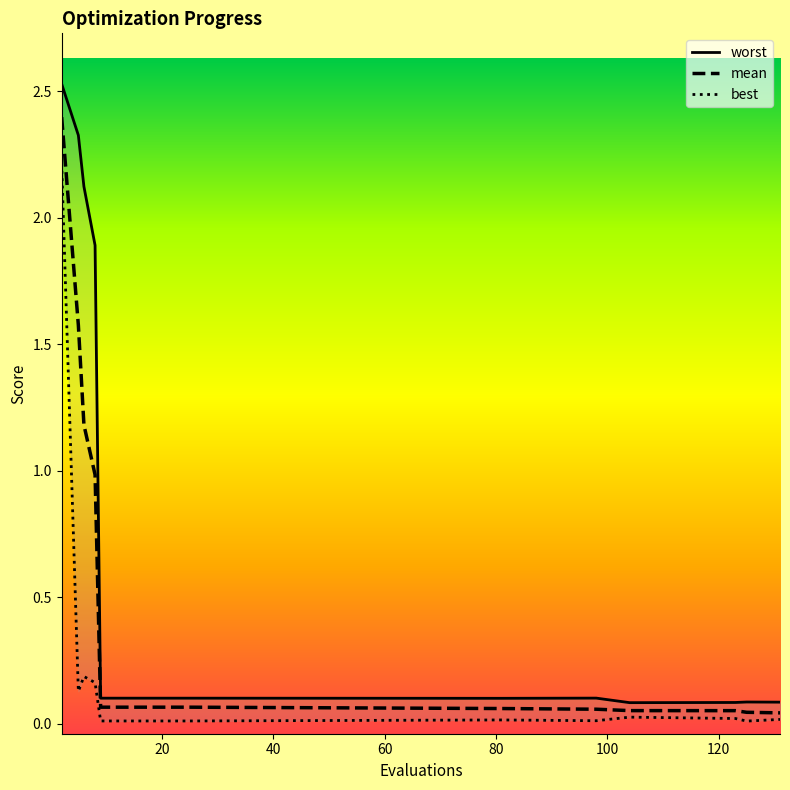

Which category has the highest value across all series?

2